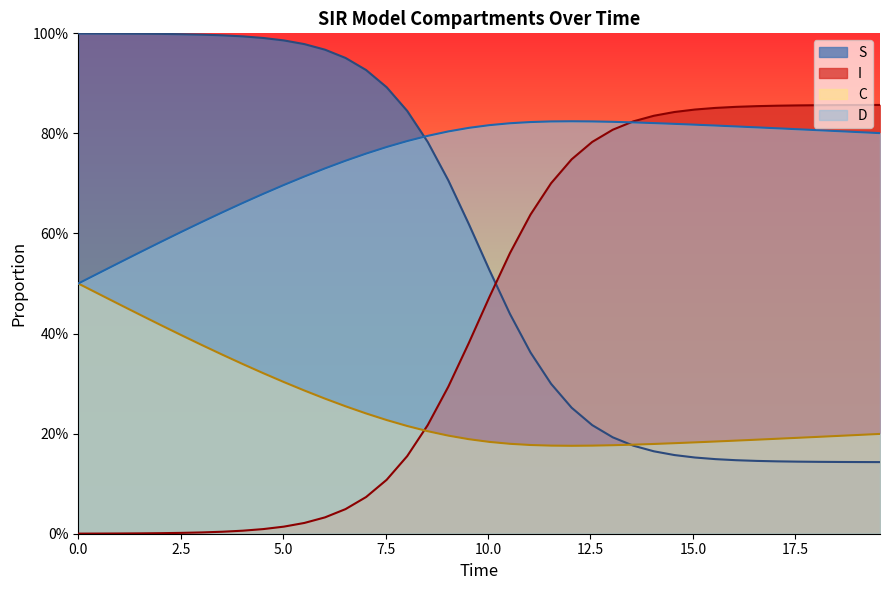

How many times do D and I cross each other?

1